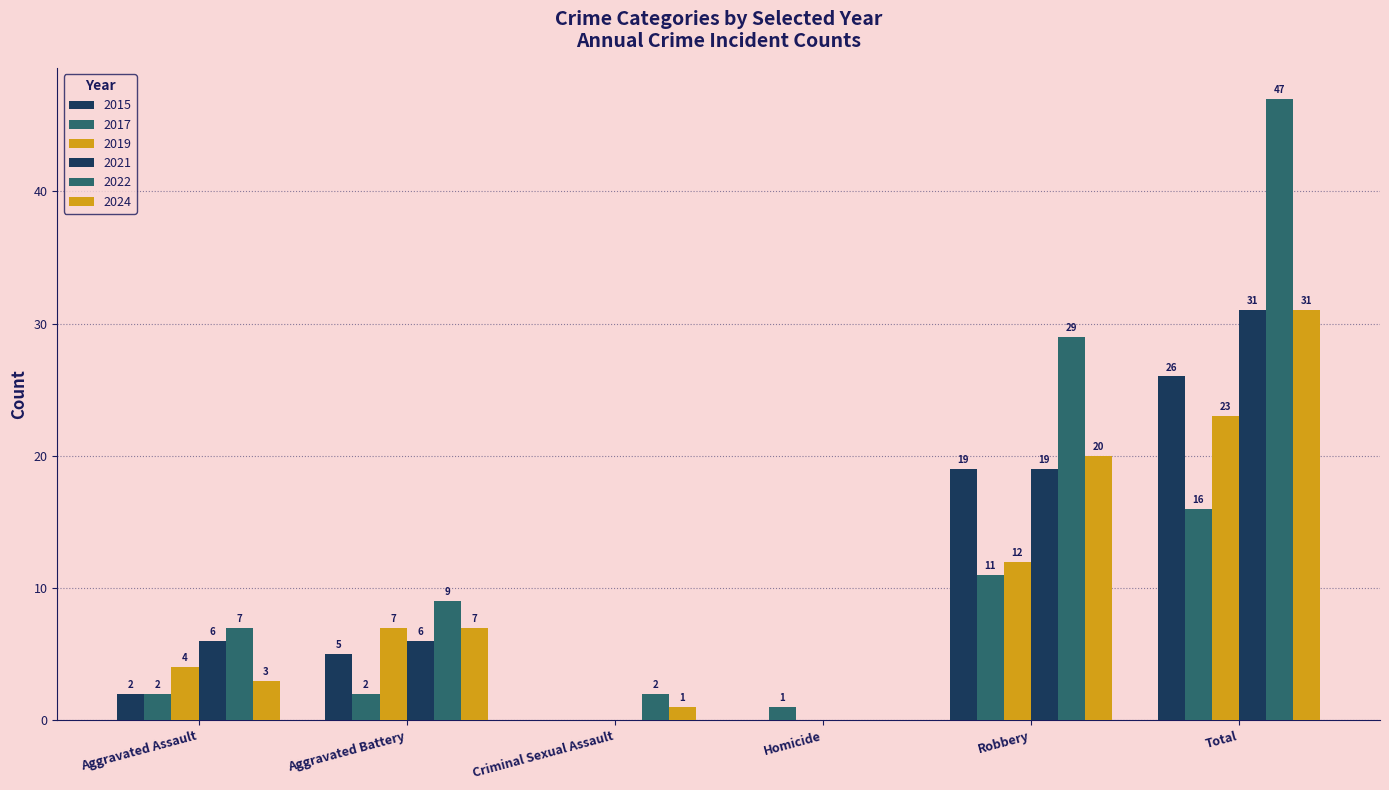

At which category is the sum across all series the highest?

Total